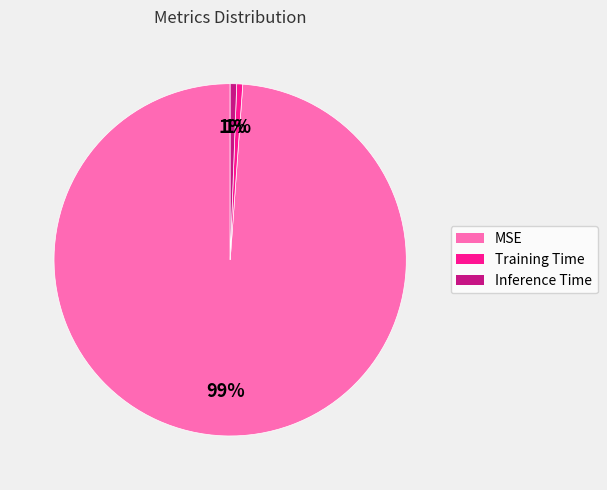

What percentage is the Inference Time slice, to the nearest percent?

1%